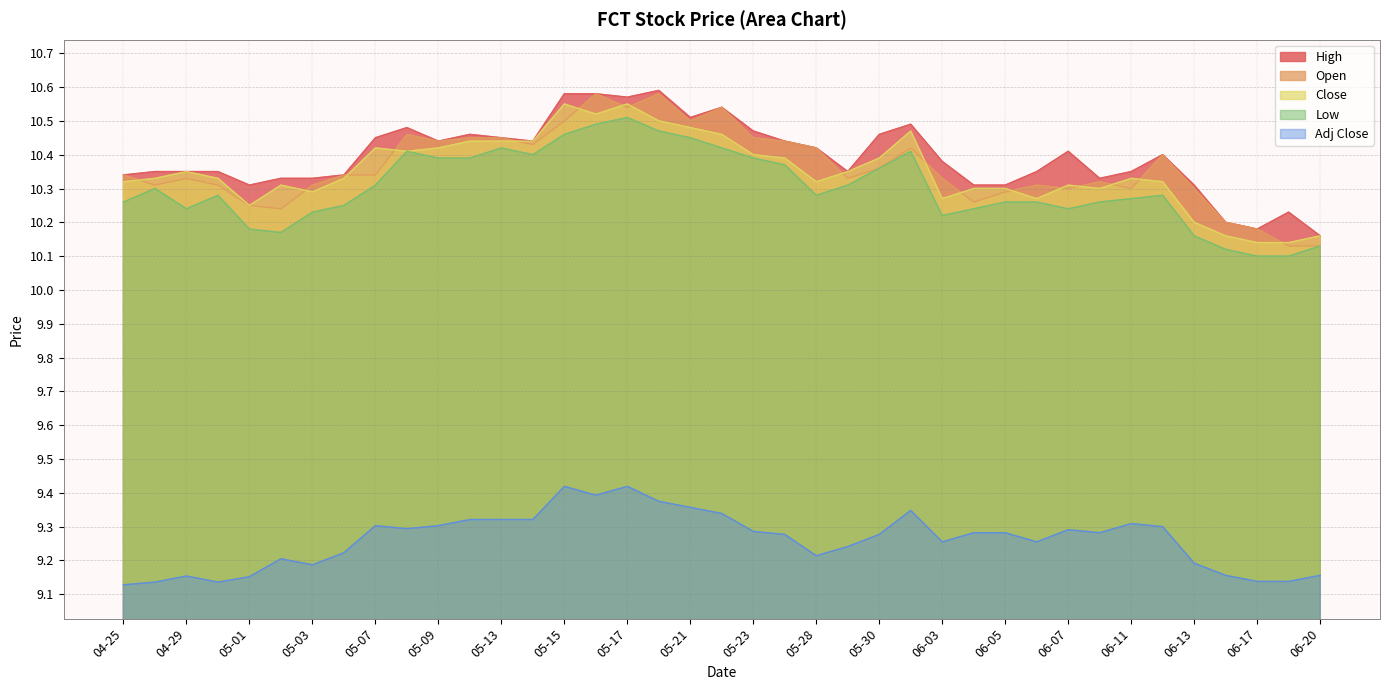

How many lines are shown in the chart?

5